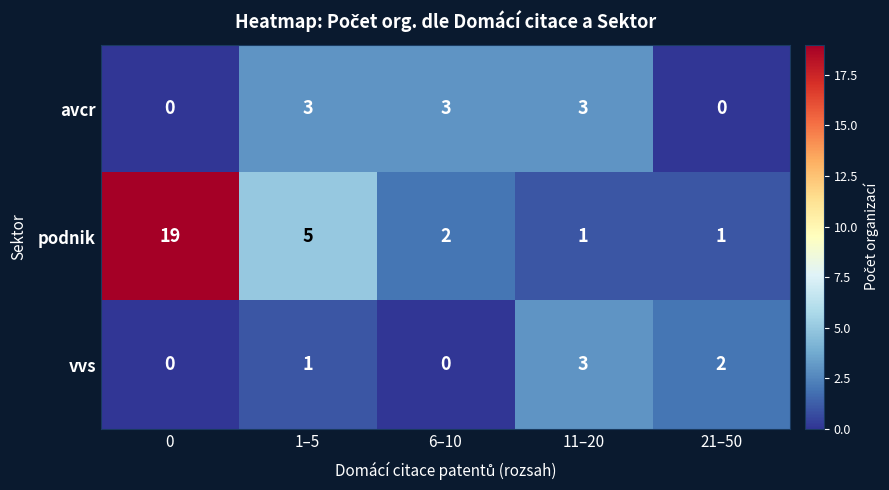

Between 1–5 and 21–50, which series saw the biggest shift?

podnik